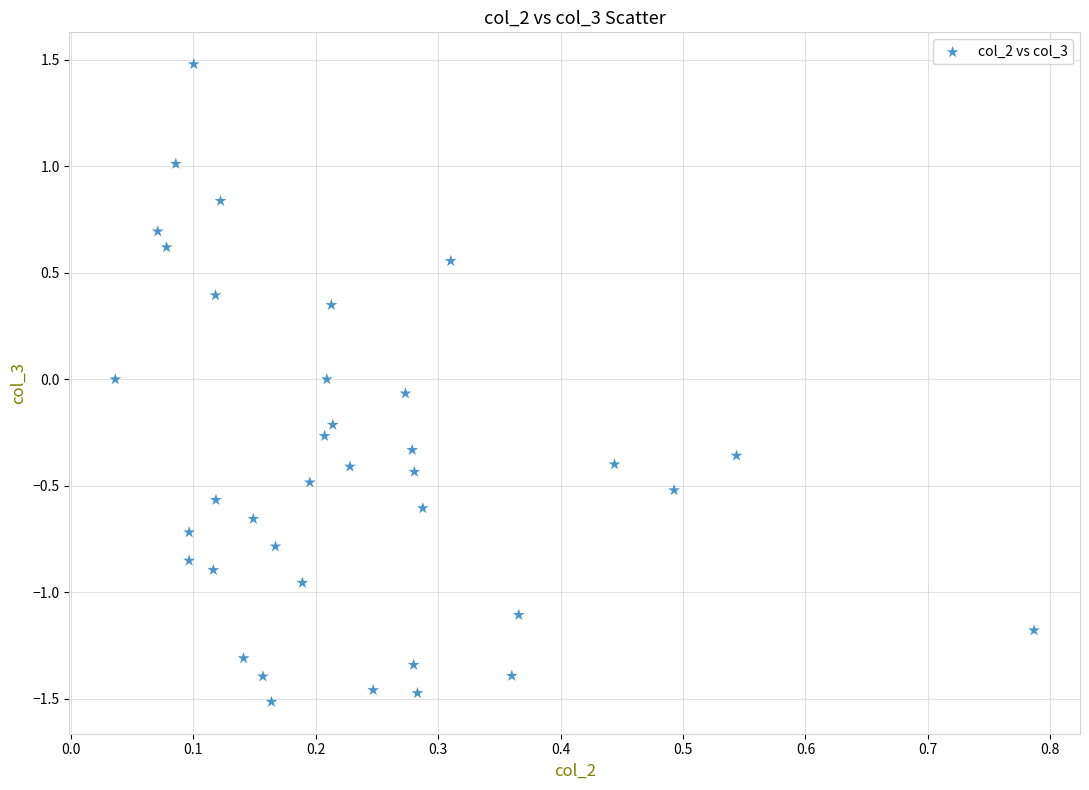

What is the range of Y values (max minus min)?

3.0